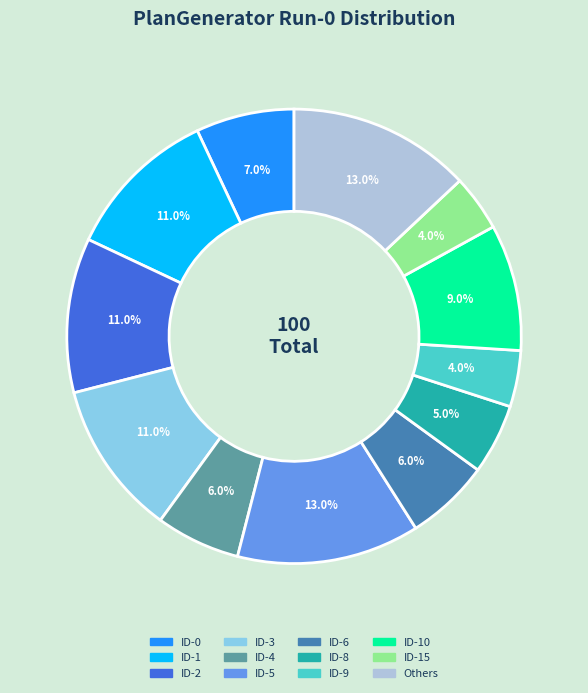

Is there any slice that represents more than half of the pie?

No